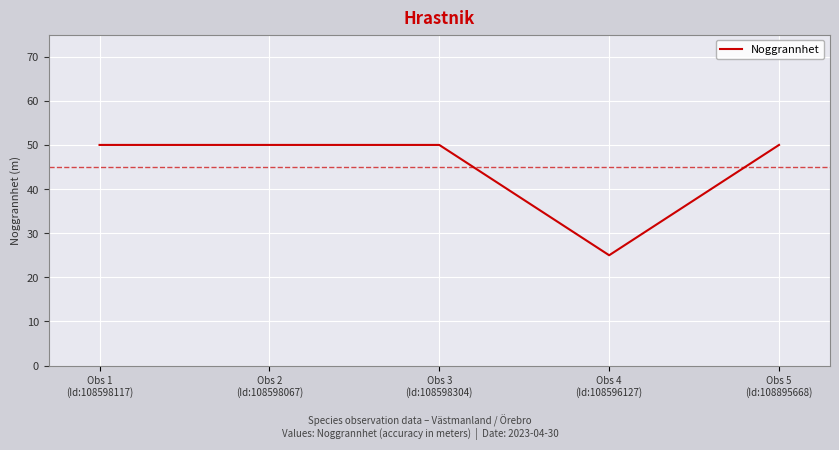

What is the maximum value shown in the chart?

50